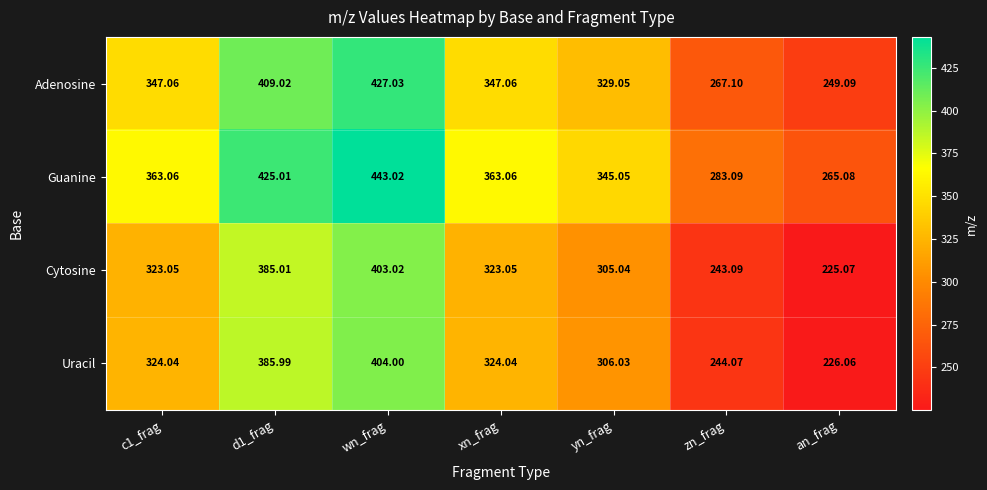

At yn_frag, list the series in order from smallest to largest.

Cytosine, Uracil, Adenosine, Guanine